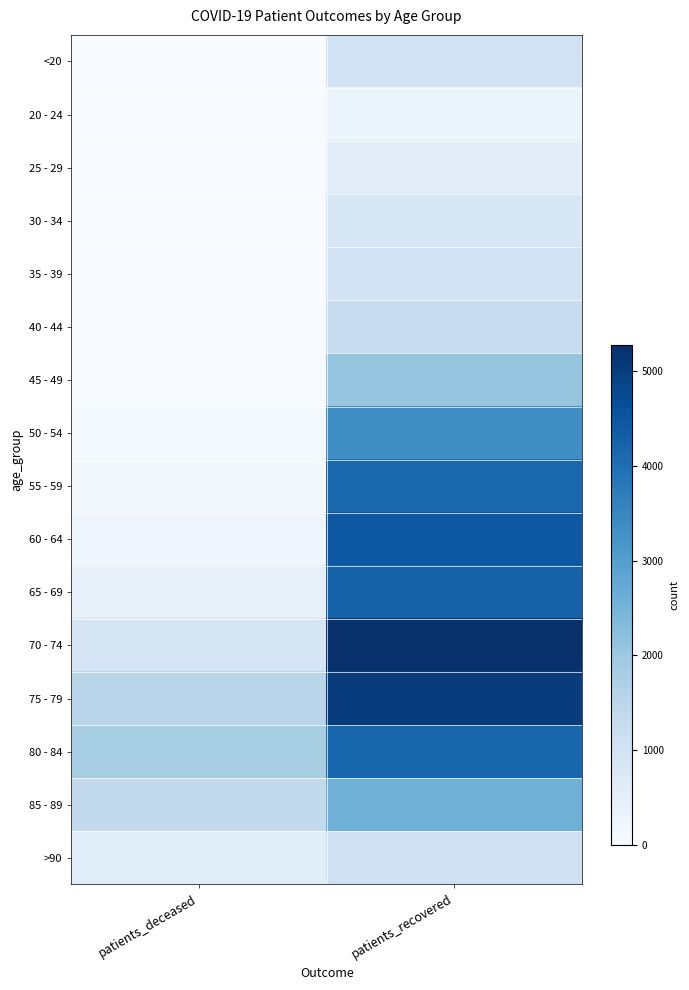

Reading left to right, extract all data points from this chart.

<20: patients_deceased=5	patients_recovered=1000
20 - 24: patients_deceased=1	patients_recovered=329
25 - 29: patients_deceased=2	patients_recovered=578
30 - 34: patients_deceased=8	patients_recovered=827
35 - 39: patients_deceased=9	patients_recovered=971
40 - 44: patients_deceased=10	patients_recovered=1263
45 - 49: patients_deceased=23	patients_recovered=2100
50 - 54: patients_deceased=64	patients_recovered=3355
55 - 59: patients_deceased=105	patients_recovered=4155
60 - 64: patients_deceased=208	patients_recovered=4453
65 - 69: patients_deceased=428	patients_recovered=4256
70 - 74: patients_deceased=906	patients_recovered=5274
75 - 79: patients_deceased=1535	patients_recovered=5018
80 - 84: patients_deceased=1800	patients_recovered=4163
85 - 89: patients_deceased=1370	patients_recovered=2591
>90: patients_deceased=569	patients_recovered=1111